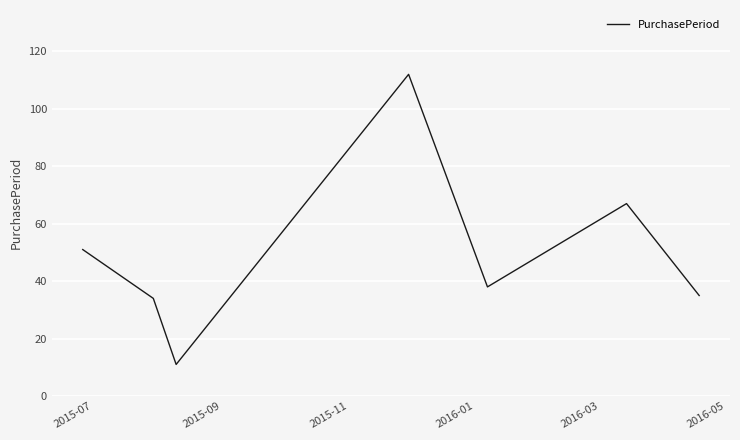

How many interior local valleys (lower than both neighbors) does the data have?

2